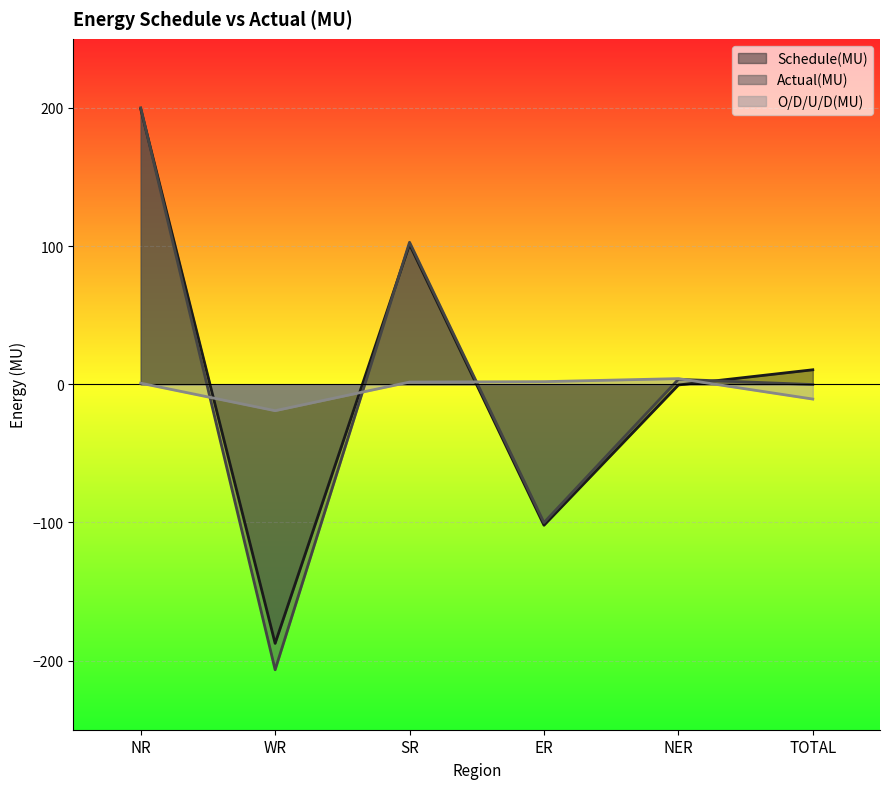

Which series has the largest range (max minus min)?

Actual(MU)